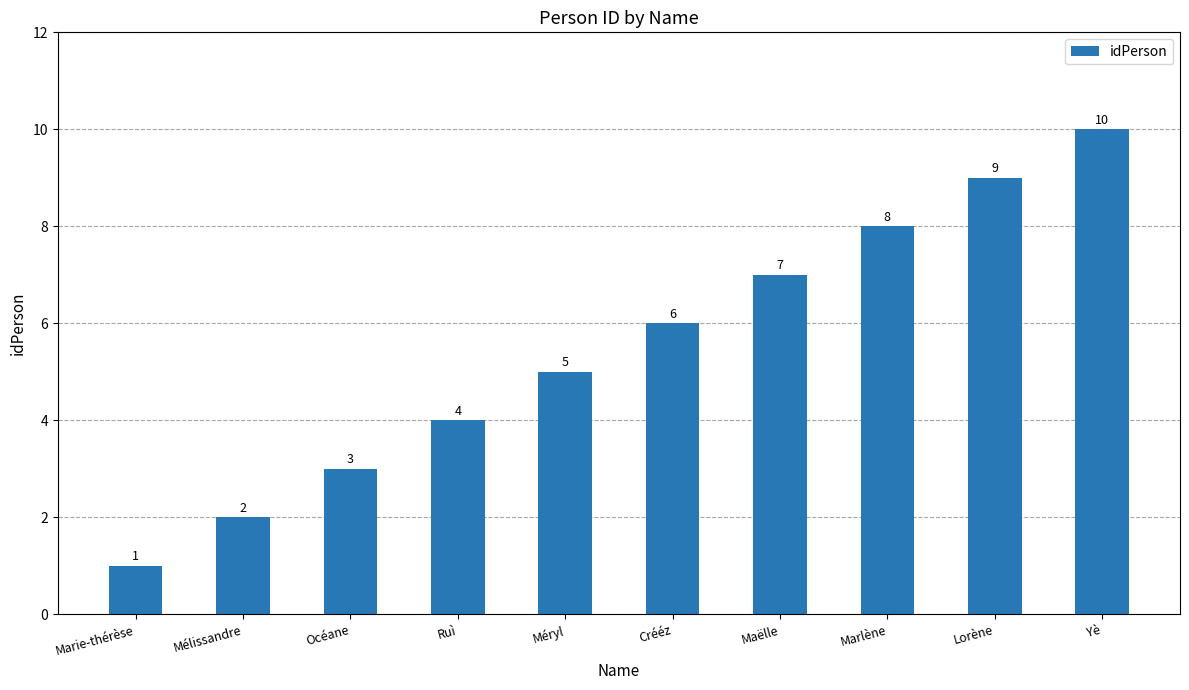

List the labels in order of value, largest first.

Yè, Lorène, Marlène, Maëlle, Crééz, Méryl, Ruì, Océane, Mélissandre, Marie-thérèse